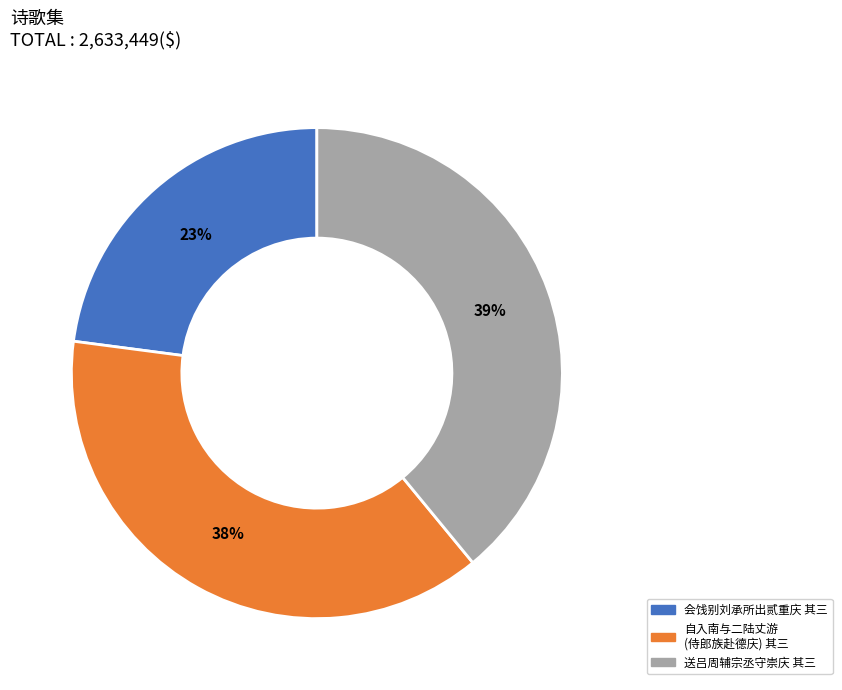

To the nearest percent, what is the average slice percentage?

33%